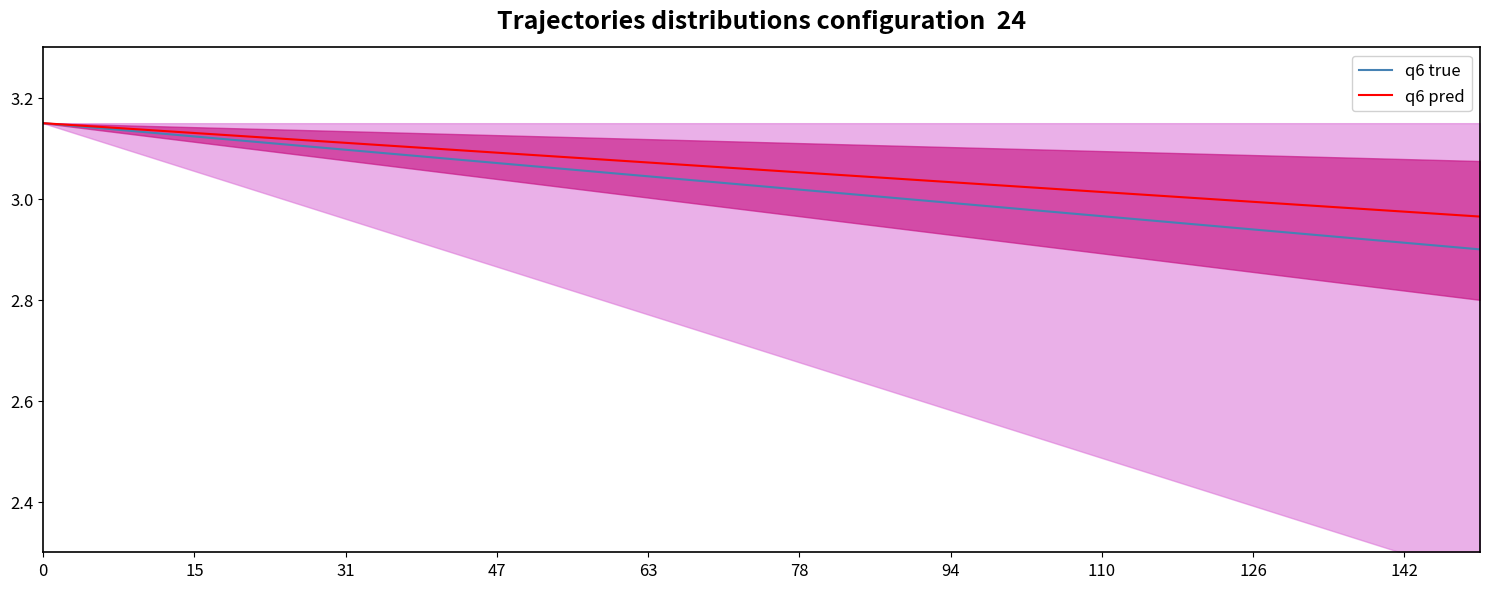

What is the value of the q6 true point at the 18th from the left?

2.9